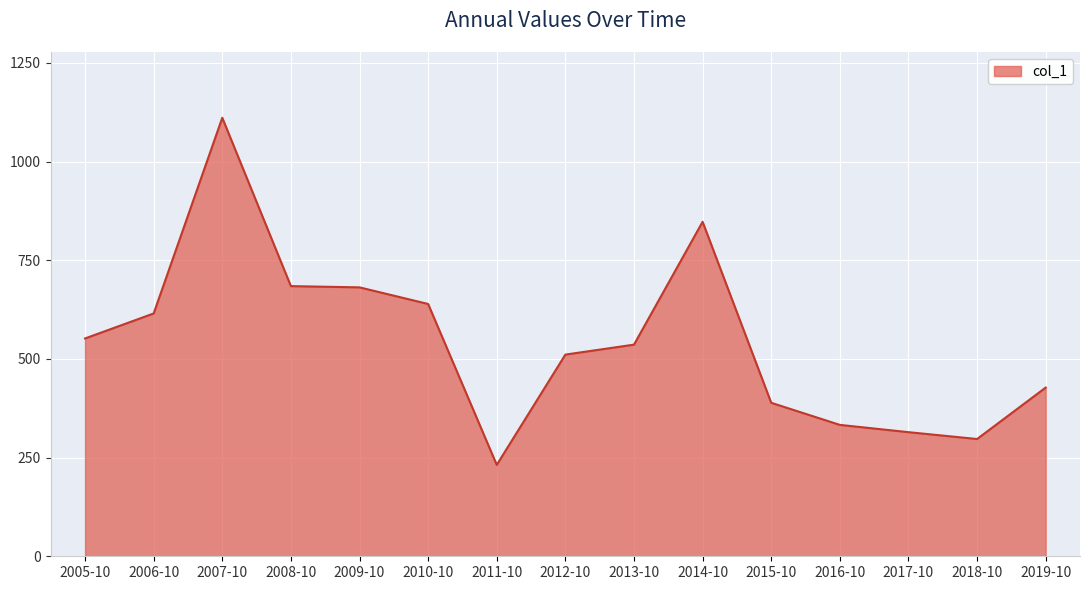

What is the average value?

544.6